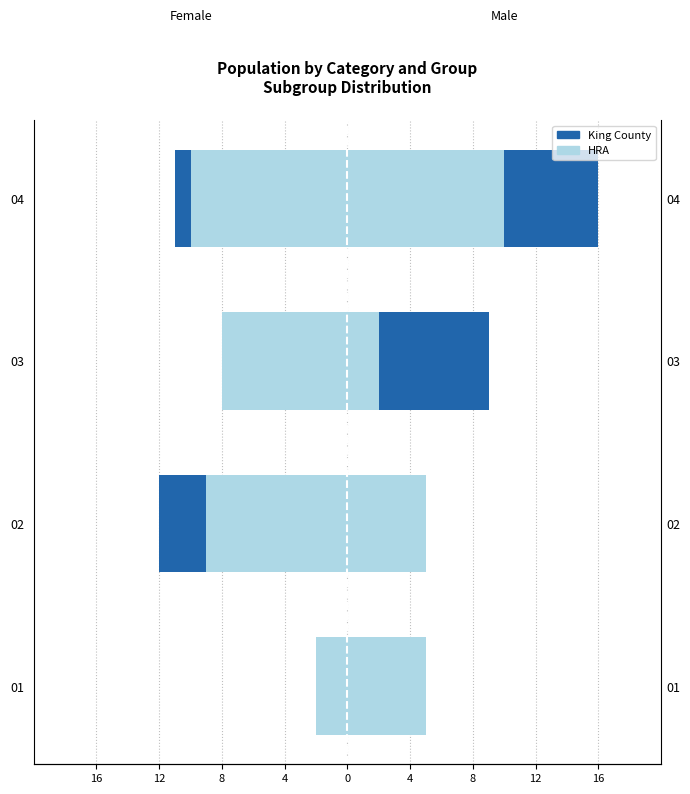

True or false: King County has a value of -19 at 4.

False